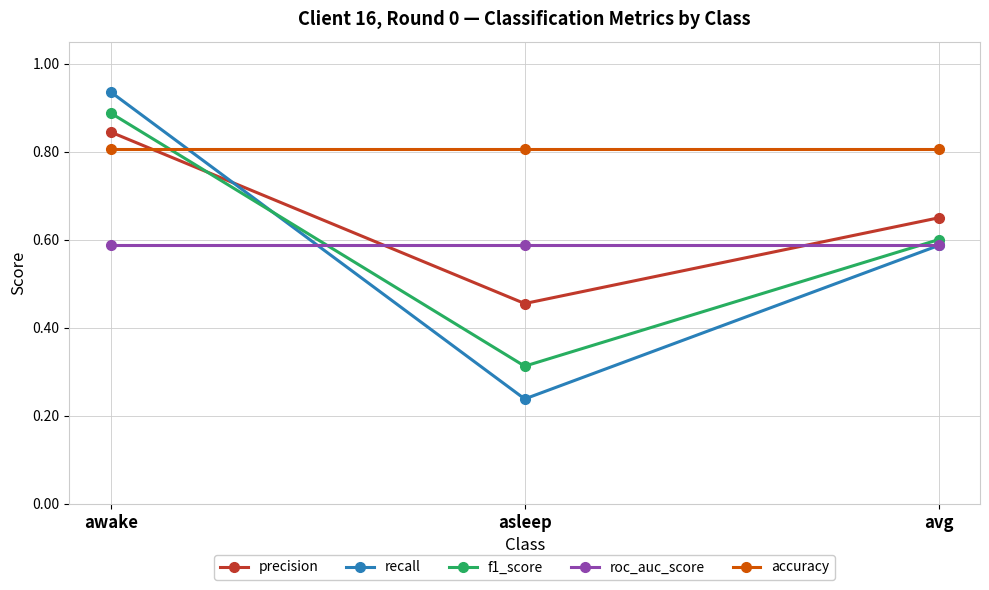

Where is f1_score nearest to the value 0?

asleep